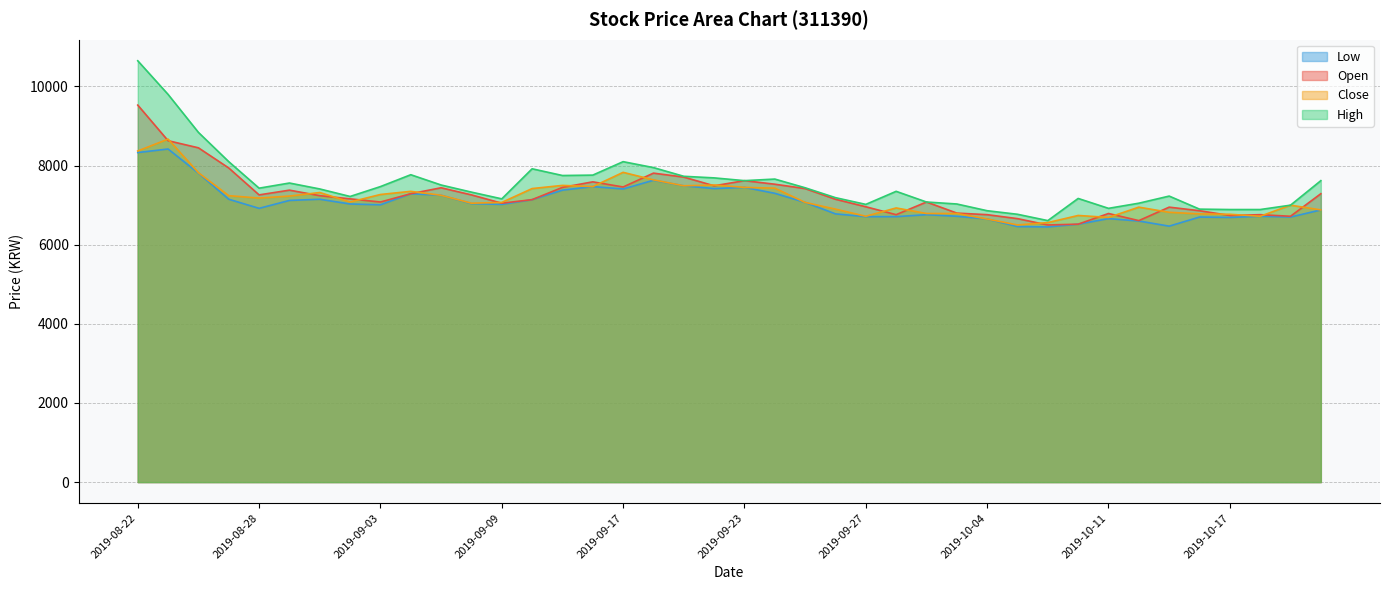

What is the minimum value shown in the chart?

6450